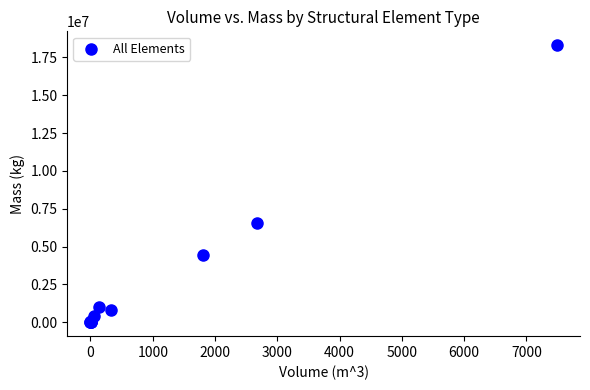

What Y value in the scatter plot is closest to 9155969?

6534692.2